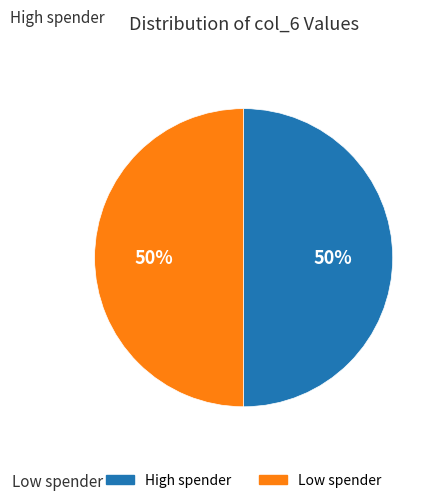

To the nearest percent, what is the average slice percentage?

50%